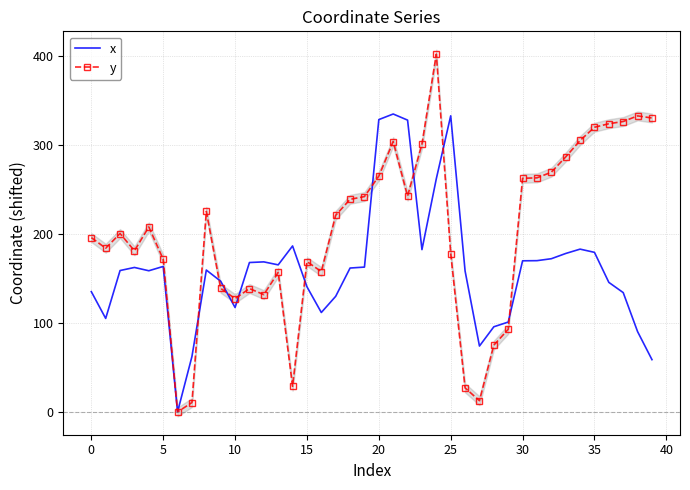

Is it true that y equals 475.6 at 33?

False